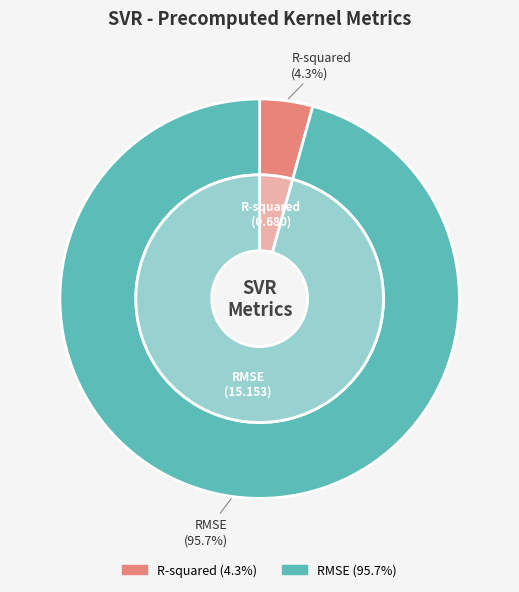

Does RMSE represent more than half of the total?

Yes